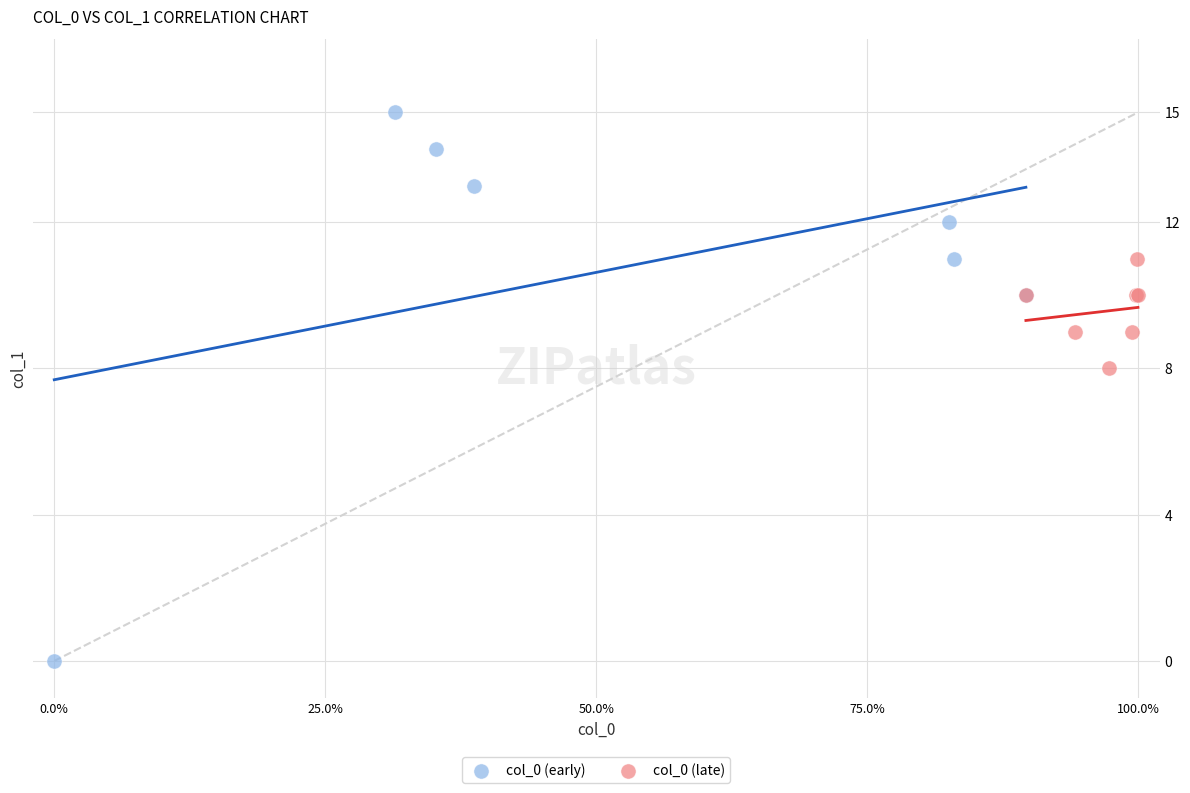

Which series contains the lowest Y value?

col_0 (early)